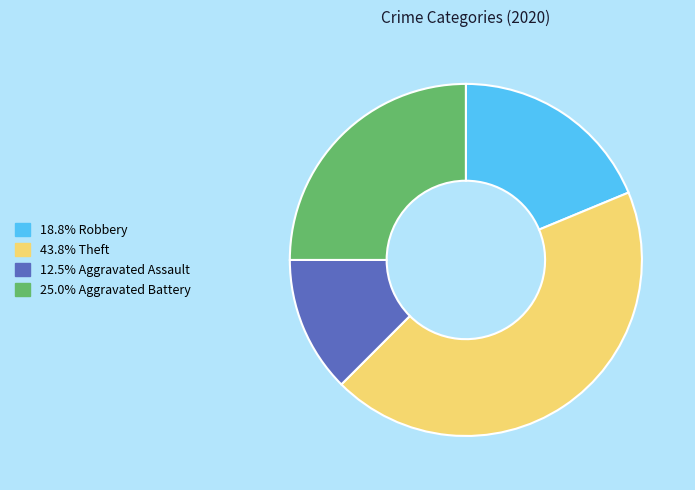

Does any single category account for the majority?

No